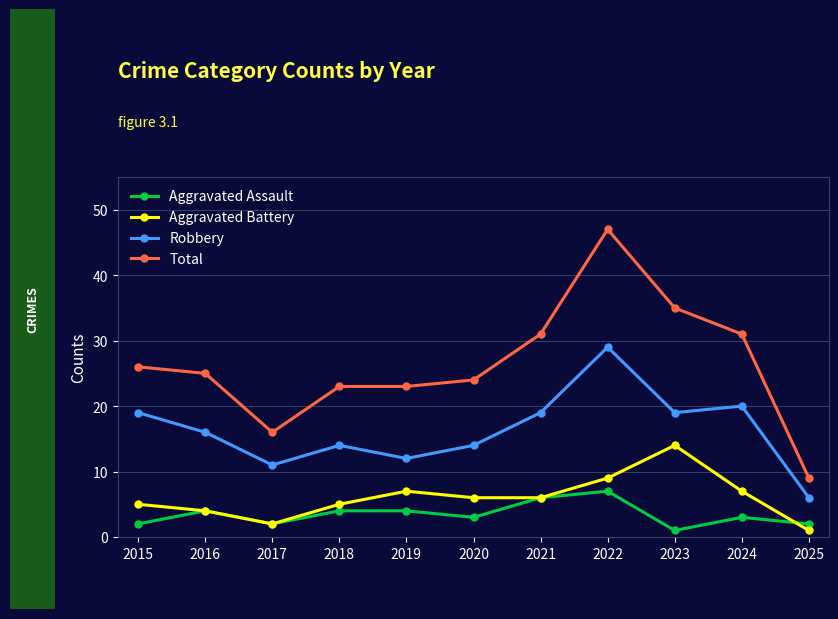

Rank the series at 2023 from highest to lowest value.

Total, Robbery, Aggravated Battery, Aggravated Assault